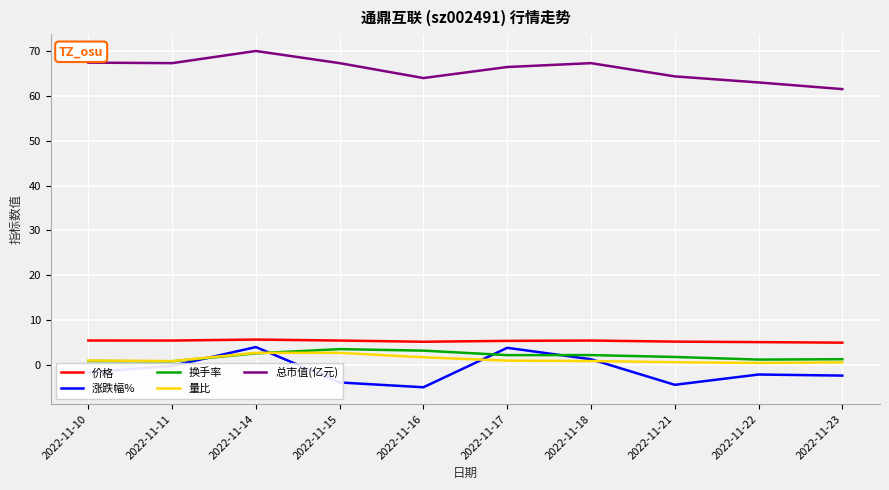

The 价格 series shows 5.1 at 2022-11-22. True or false?

True